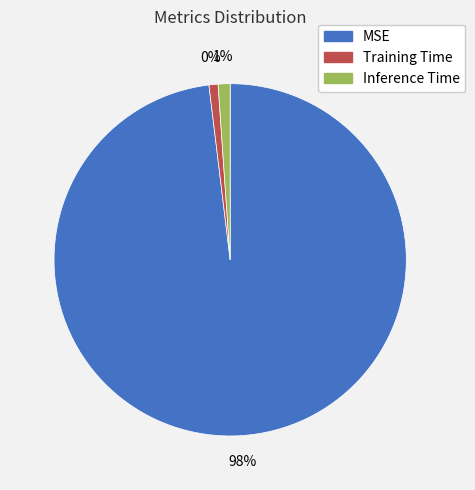

What percentage is NOT represented by Inference Time?

98.9%